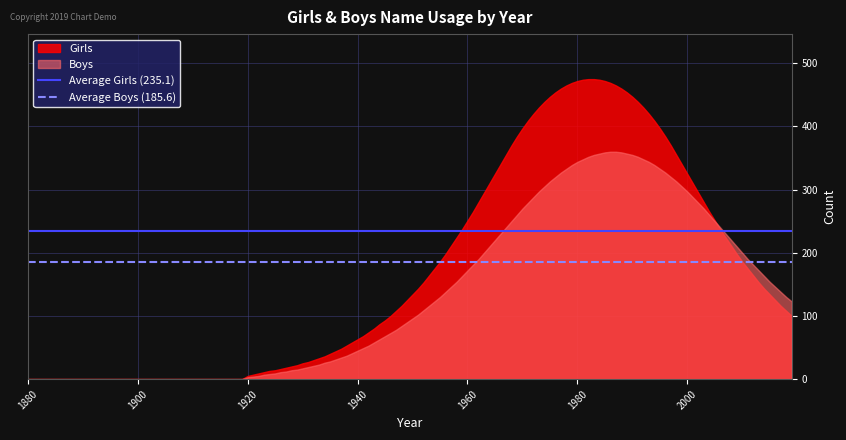

Which series has the largest total across all categories?

Girls